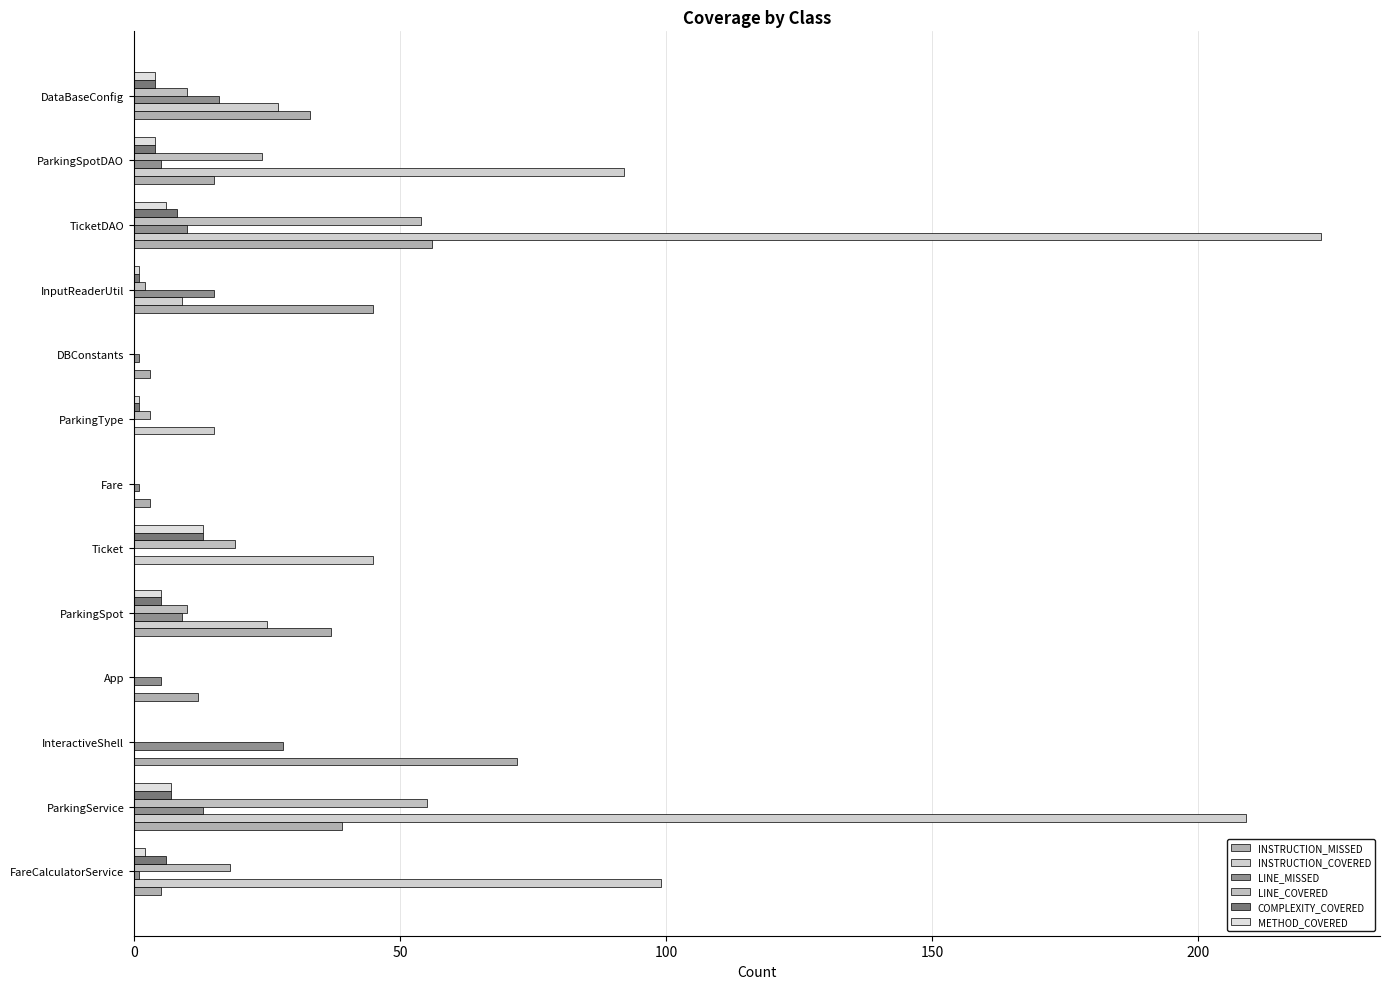

What are all the series names shown in the legend?

INSTRUCTION_MISSED, INSTRUCTION_COVERED, LINE_MISSED, LINE_COVERED, COMPLEXITY_COVERED, METHOD_COVERED